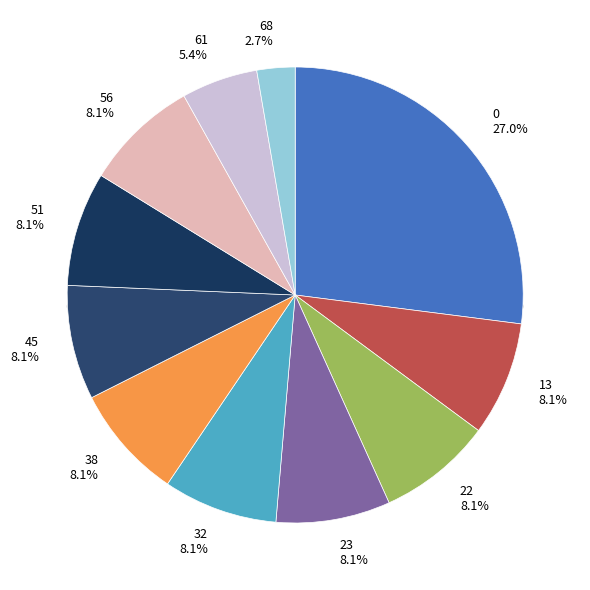

What portion of the pie excludes 32?

91.9%